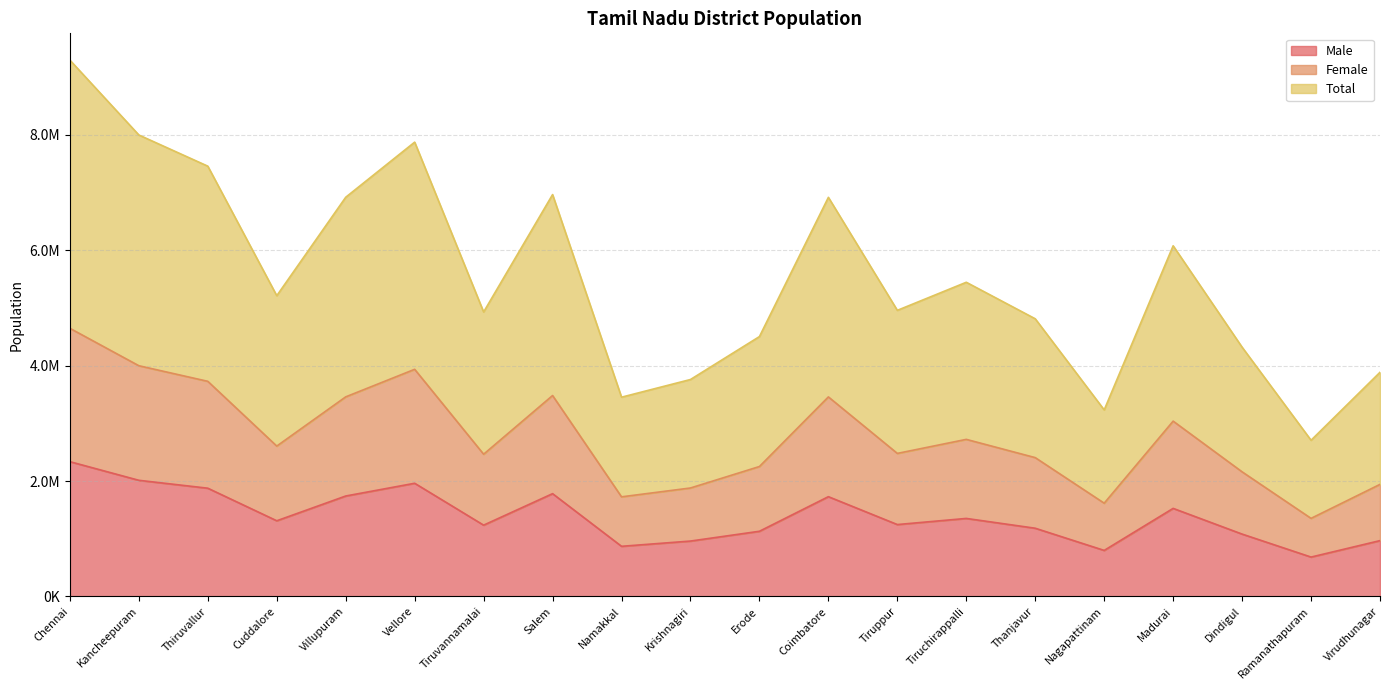

True or false: Female has a value of 4348729 at Cuddalore.

False